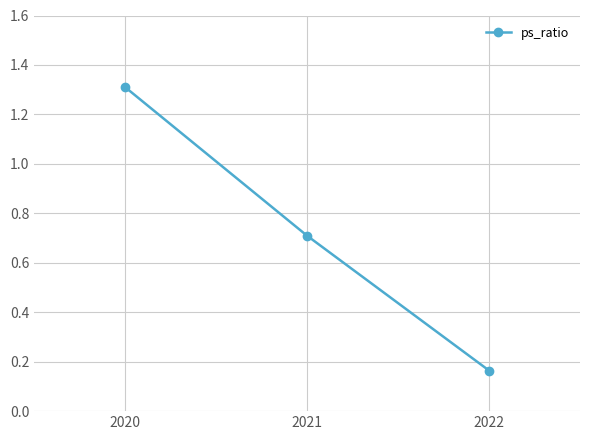

Approximately how many times larger is the value at 2022 compared to 2020?

0.1